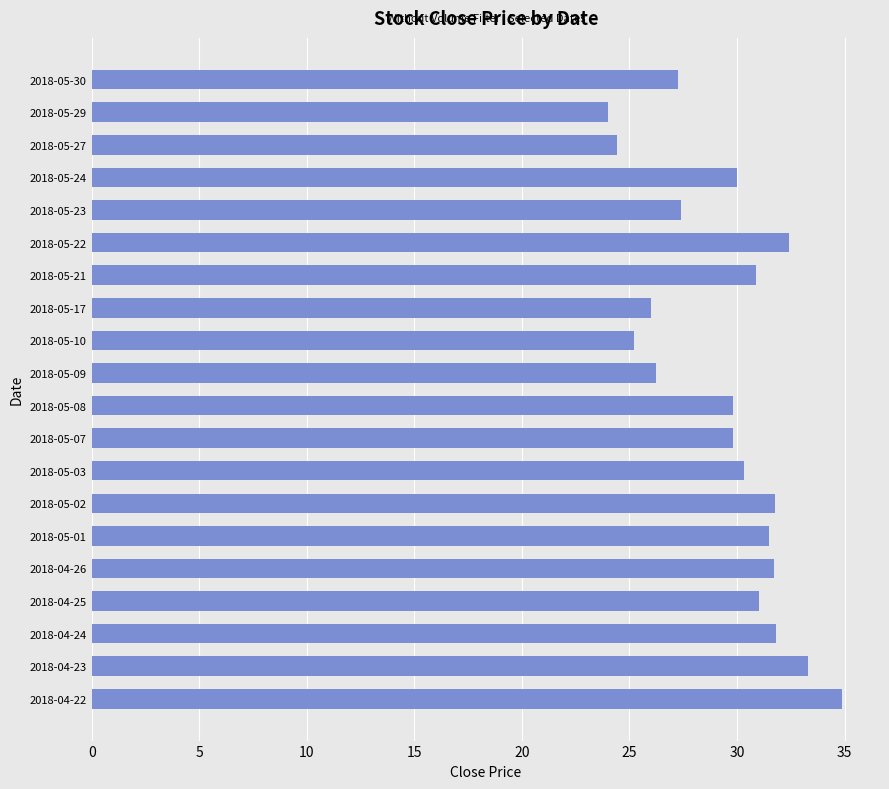

What is the difference between the second highest and minimum values?

9.3